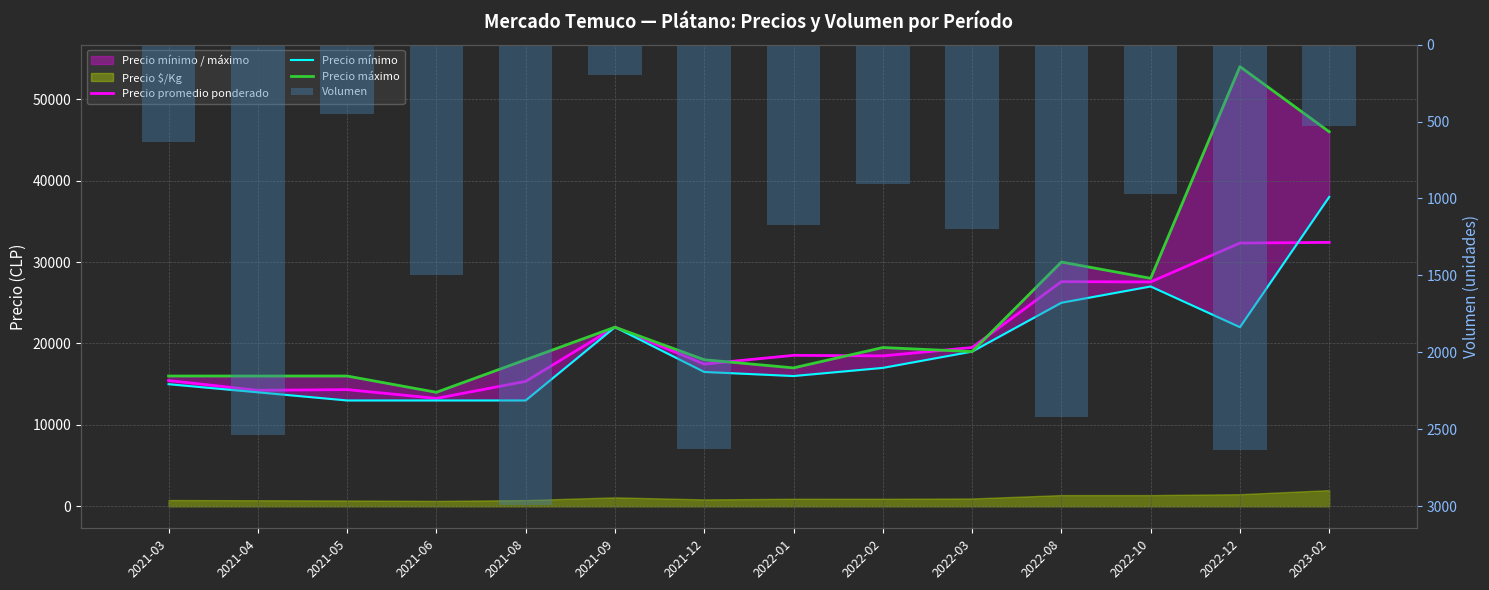

Which category has the lowest value in the Precio máximo series?

2021-06